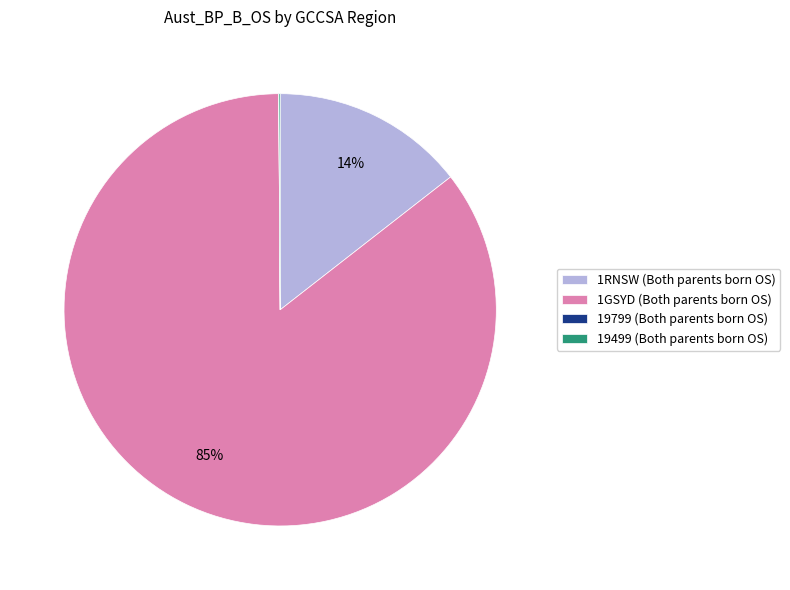

To the nearest percent, what is the average slice percentage?

25%